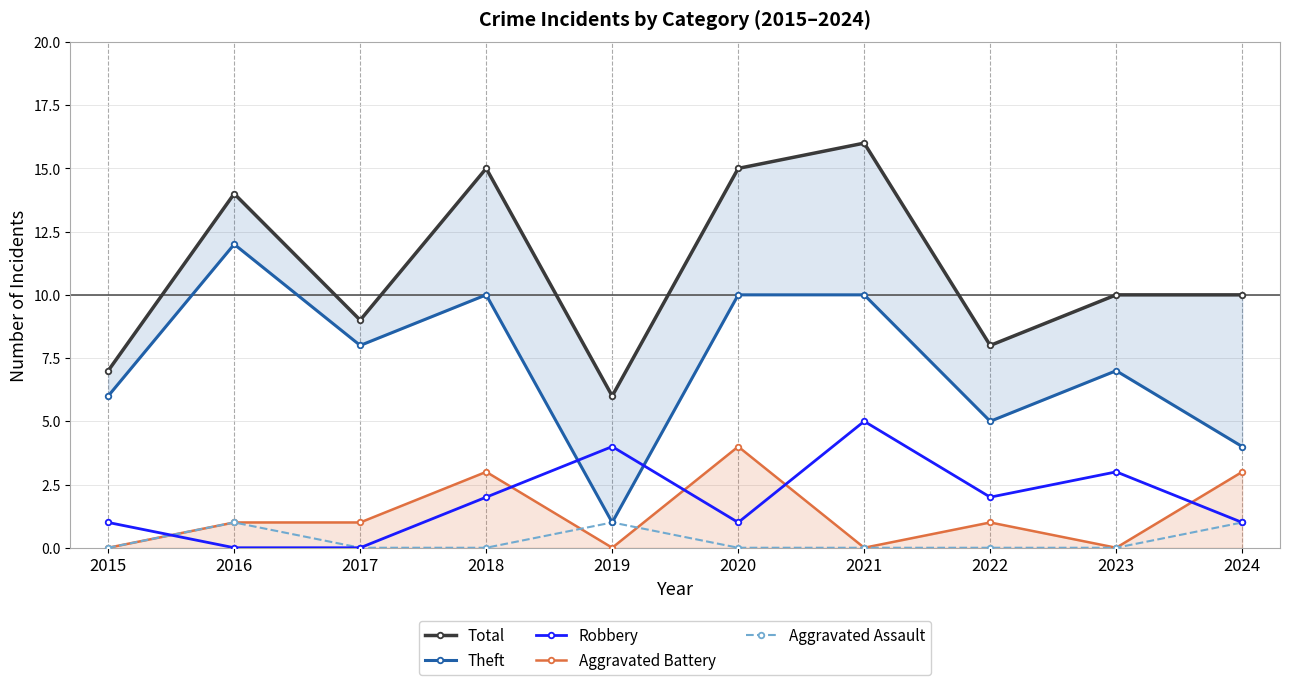

Where is the first local minimum for Theft?

2017